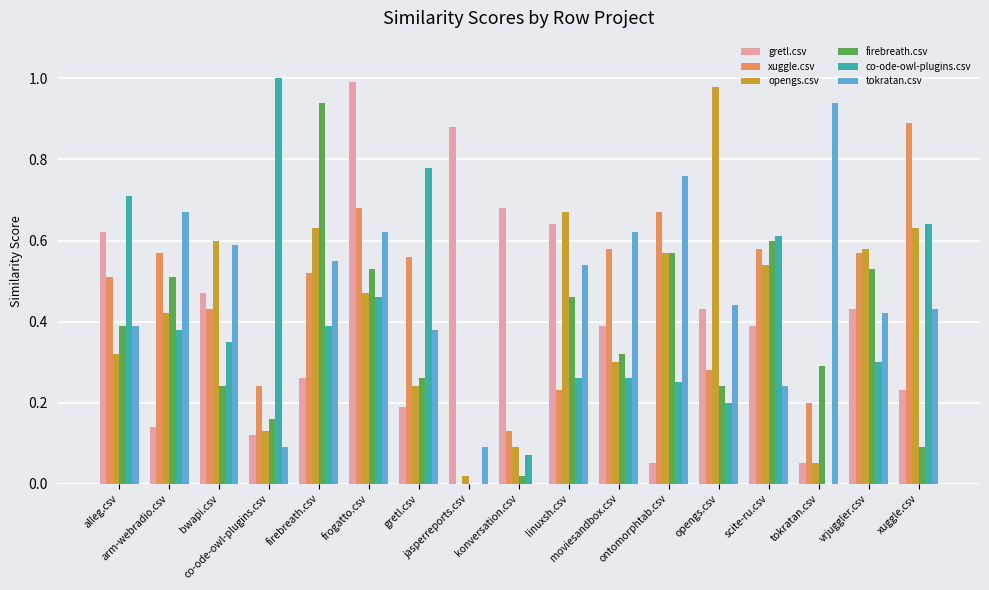

The firebreath.csv series shows 0.3 at gretl.csv. True or false?

True